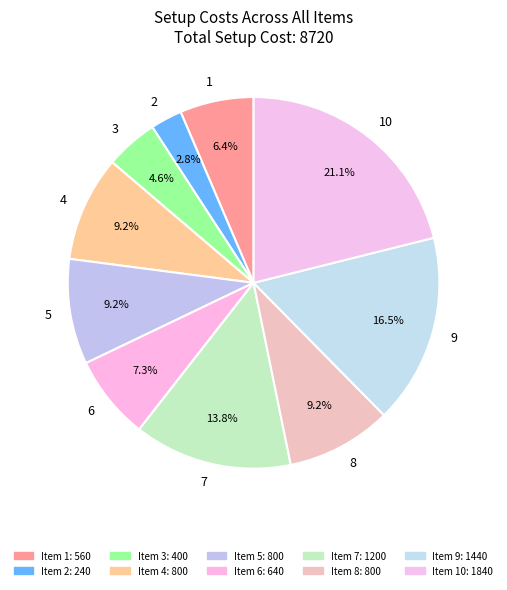

How many slices are in this pie chart?

10